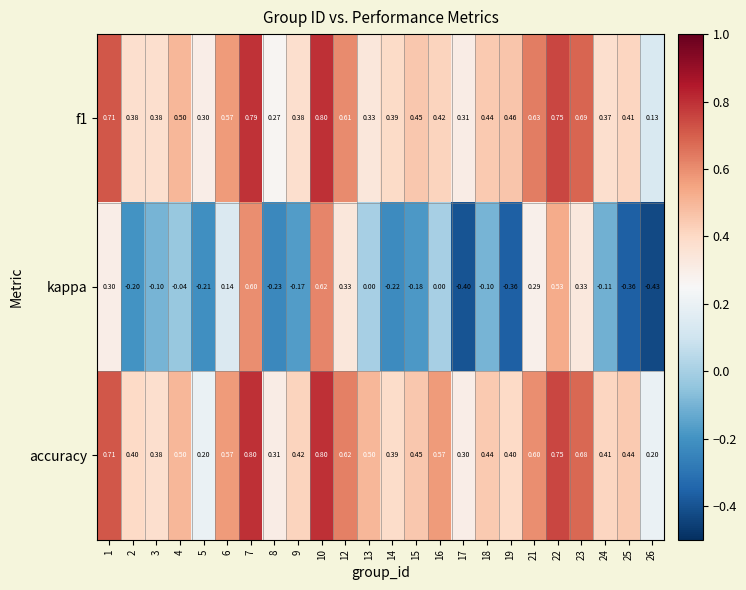

What is the spread (max minus min) of values at 4?

0.5